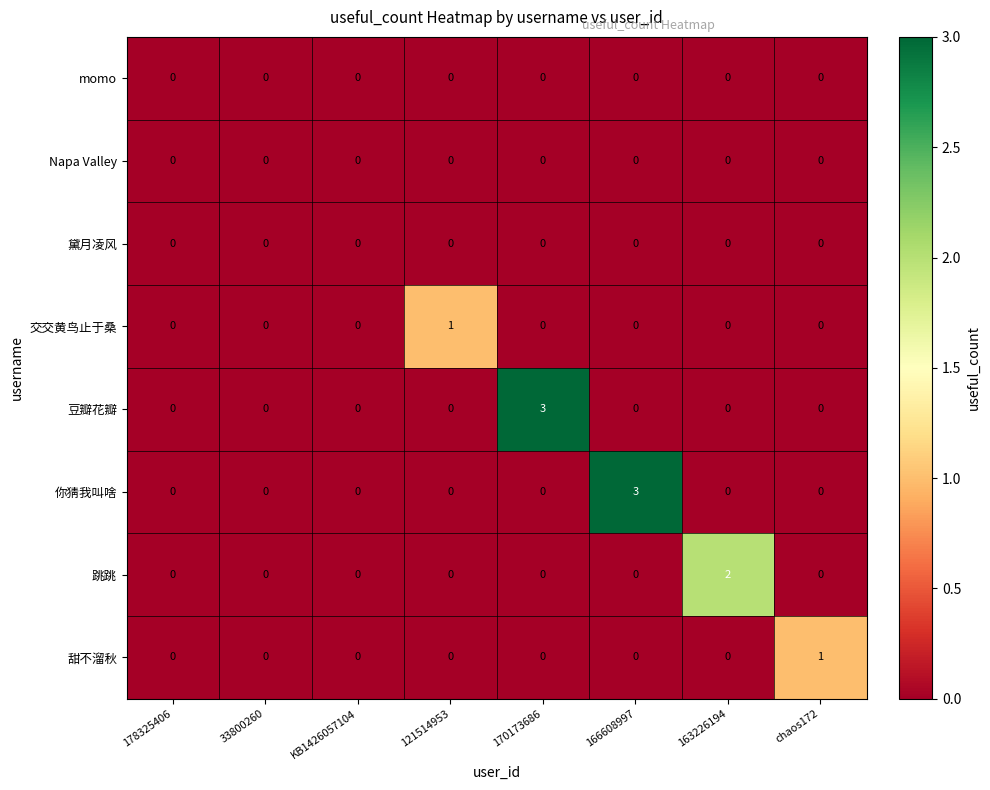

Which series changed the most between 33800260 and 163226194?

跳跳